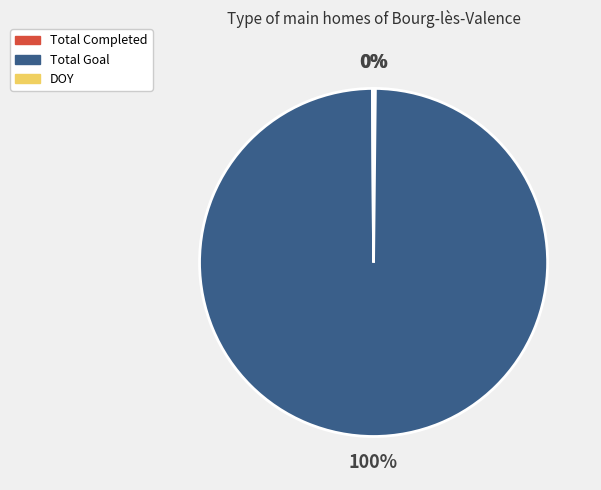

What percentage is the Total Goal slice, to the nearest percent?

100%